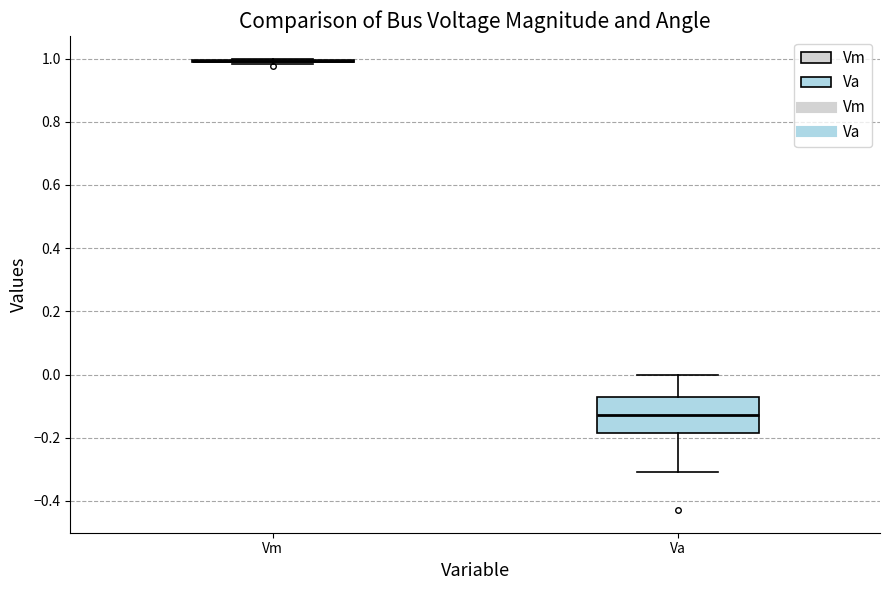

Reading left to right, read every box against the y-axis: the position of its median line, the range the box covers, and the ends of its whiskers. The values are not printed on the chart, so give them approximately, as read against the axis.

Vm: box collapsed to a line at 1.00, whiskers 0.98 to 1.00
Va: median -0.12, box -0.18 to -0.06, whiskers -0.30 to 0.00